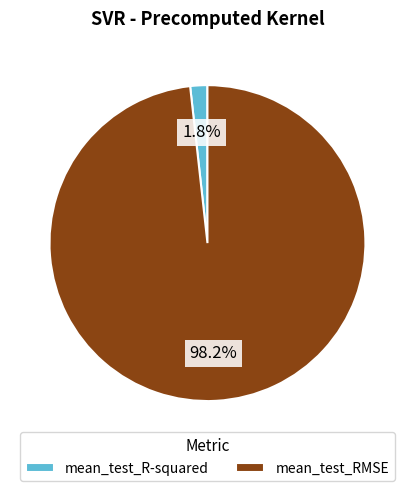

To the nearest percent, what is the difference between the largest and smallest slice percentages?

96%